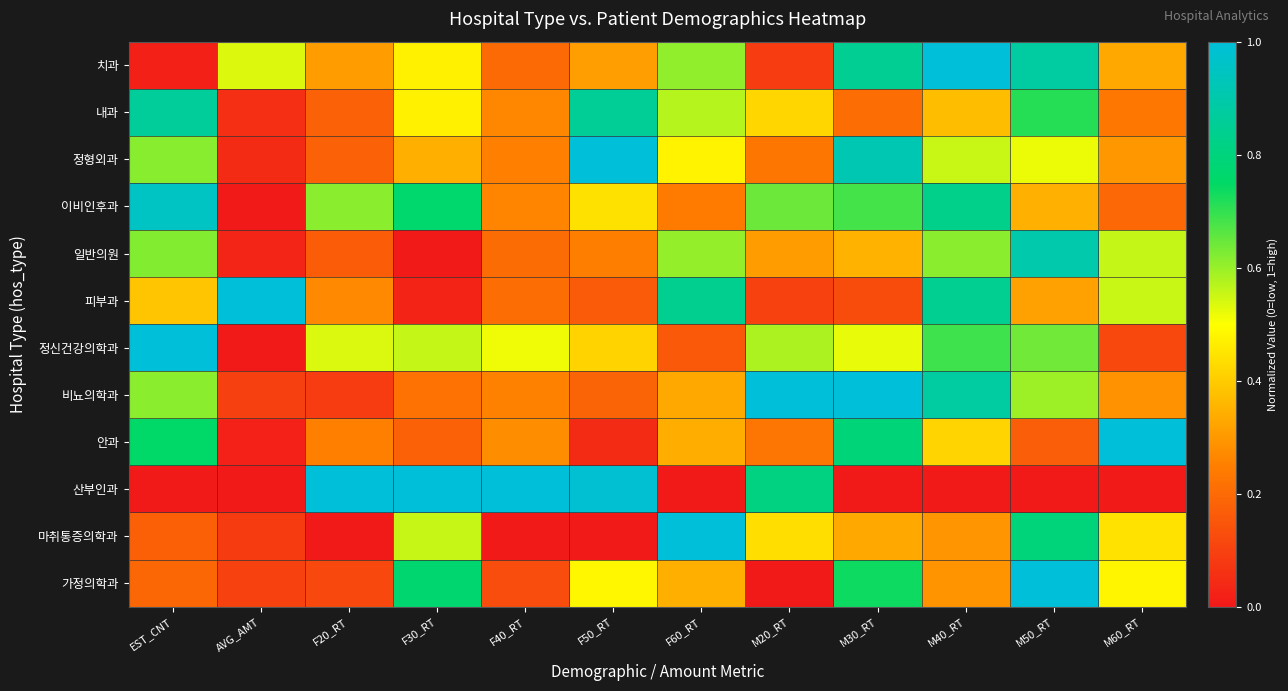

Reading right to left, what are all the values shown in this chart?

치과: M60_RT=0.3	M50_RT=0.9	M40_RT=1.0	M30_RT=0.8	M20_RT=0.1	F60_RT=0.6	F50_RT=0.3	F40_RT=0.2	F30_RT=0.5	F20_RT=0.3	AVG_AMT=0.5	EST_CNT=0.0
내과: M60_RT=0.2	M50_RT=0.7	M40_RT=0.4	M30_RT=0.2	M20_RT=0.4	F60_RT=0.6	F50_RT=0.9	F40_RT=0.3	F30_RT=0.5	F20_RT=0.2	AVG_AMT=0.1	EST_CNT=0.9
정형외과: M60_RT=0.3	M50_RT=0.5	M40_RT=0.6	M30_RT=0.9	M20_RT=0.2	F60_RT=0.5	F50_RT=1.0	F40_RT=0.3	F30_RT=0.3	F20_RT=0.2	AVG_AMT=0.0	EST_CNT=0.6
이비인후과: M60_RT=0.2	M50_RT=0.3	M40_RT=0.8	M30_RT=0.7	M20_RT=0.6	F60_RT=0.2	F50_RT=0.4	F40_RT=0.3	F30_RT=0.8	F20_RT=0.6	AVG_AMT=0.0	EST_CNT=1.0
일반의원: M60_RT=0.6	M50_RT=0.9	M40_RT=0.6	M30_RT=0.4	M20_RT=0.3	F60_RT=0.6	F50_RT=0.2	F40_RT=0.2	F30_RT=0.0	F20_RT=0.2	AVG_AMT=0.0	EST_CNT=0.6
피부과: M60_RT=0.6	M50_RT=0.3	M40_RT=0.8	M30_RT=0.1	M20_RT=0.1	F60_RT=0.8	F50_RT=0.2	F40_RT=0.2	F30_RT=0.0	F20_RT=0.3	AVG_AMT=1.0	EST_CNT=0.4
정신건강의학과: M60_RT=0.1	M50_RT=0.6	M40_RT=0.7	M30_RT=0.5	M20_RT=0.6	F60_RT=0.2	F50_RT=0.4	F40_RT=0.5	F30_RT=0.6	F20_RT=0.5	AVG_AMT=0.0	EST_CNT=1.0
비뇨의학과: M60_RT=0.3	M50_RT=0.6	M40_RT=0.9	M30_RT=1.0	M20_RT=1.0	F60_RT=0.3	F50_RT=0.2	F40_RT=0.3	F30_RT=0.2	F20_RT=0.1	AVG_AMT=0.1	EST_CNT=0.6
안과: M60_RT=1.0	M50_RT=0.2	M40_RT=0.4	M30_RT=0.8	M20_RT=0.2	F60_RT=0.3	F50_RT=0.0	F40_RT=0.3	F30_RT=0.2	F20_RT=0.3	AVG_AMT=0.0	EST_CNT=0.8
산부인과: M60_RT=0.0	M50_RT=0.0	M40_RT=0.0	M30_RT=0.0	M20_RT=0.8	F60_RT=0.0	F50_RT=1.0	F40_RT=1.0	F30_RT=1.0	F20_RT=1.0	AVG_AMT=0.0	EST_CNT=0.0
마취통증의학과: M60_RT=0.4	M50_RT=0.8	M40_RT=0.3	M30_RT=0.3	M20_RT=0.4	F60_RT=1.0	F50_RT=0.0	F40_RT=0.0	F30_RT=0.6	F20_RT=0.0	AVG_AMT=0.1	EST_CNT=0.2
가정의학과: M60_RT=0.5	M50_RT=1.0	M40_RT=0.3	M30_RT=0.7	M20_RT=0.0	F60_RT=0.3	F50_RT=0.5	F40_RT=0.1	F30_RT=0.8	F20_RT=0.1	AVG_AMT=0.1	EST_CNT=0.2